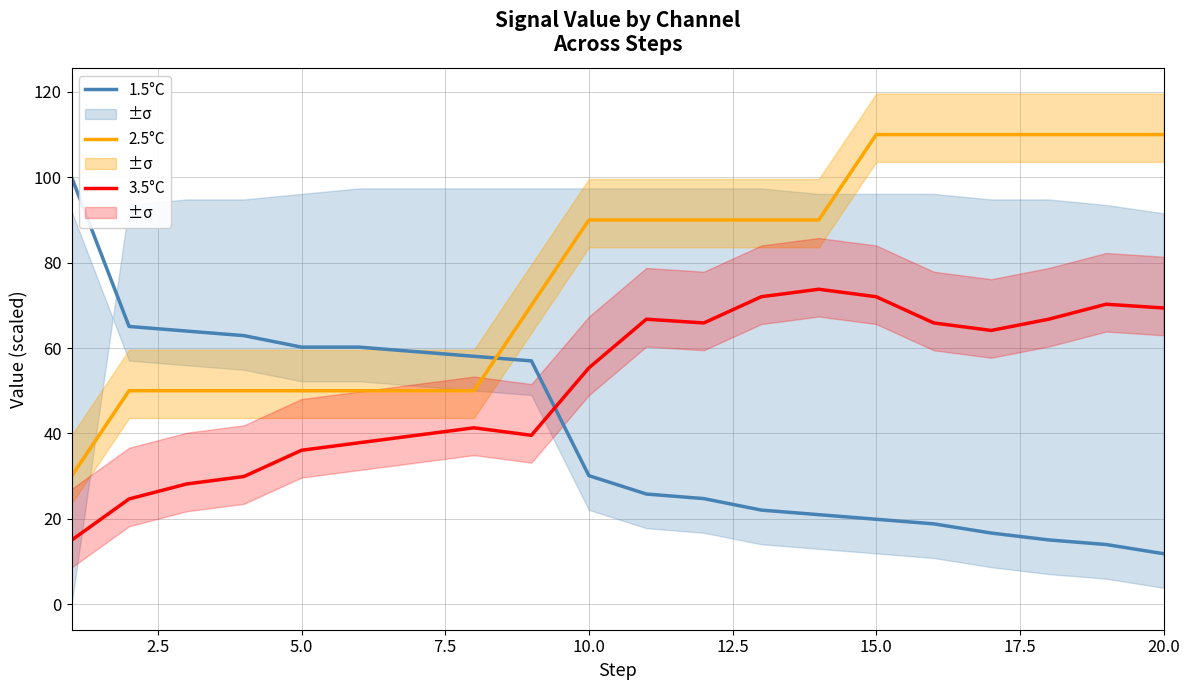

True or false: 3.5°C has more than 0 interior local peaks.

True